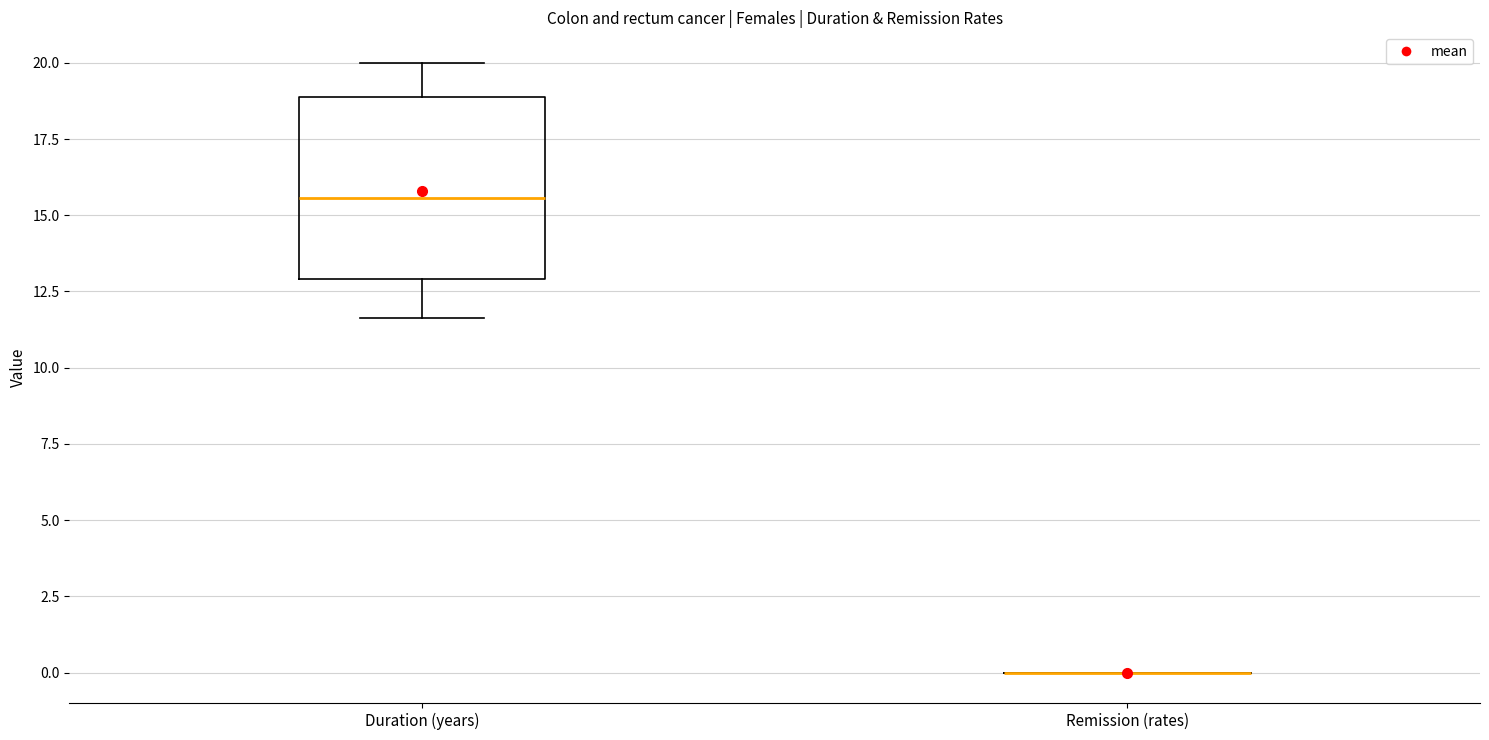

Reading left to right, transcribe this box plot: for each box, give where its median line is, the range the box spans, and where its two whiskers end, as read against the y-axis. The values are not printed on the chart, so give them approximately, as read against the axis.

Duration (years): median 15.5, box 13.0 to 19.0, whiskers 11.5 to 20.0
Remission (rates): box collapsed to a line at 0.0, whiskers 0.0 to 0.0